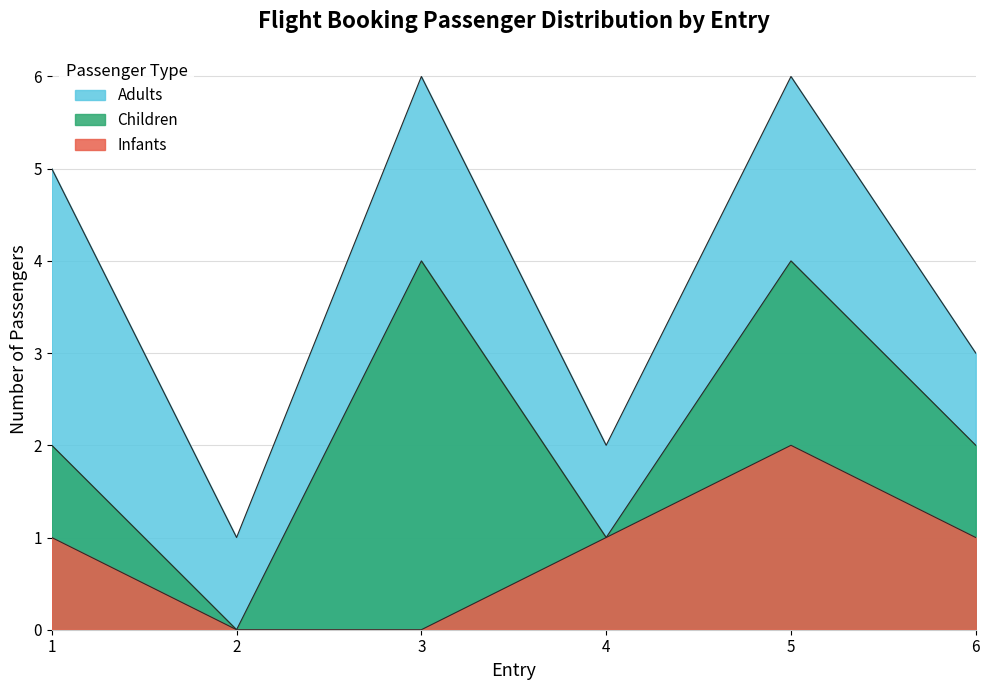

How many interior local peaks does the Adults series have?

2